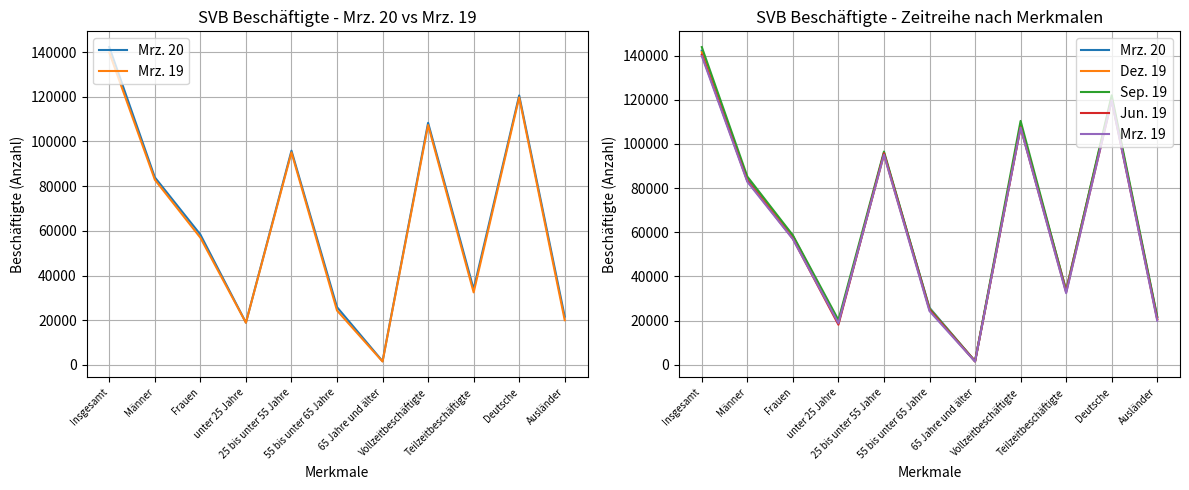

At which label does Dez. 19 reach its minimum?

65 Jahre und älter